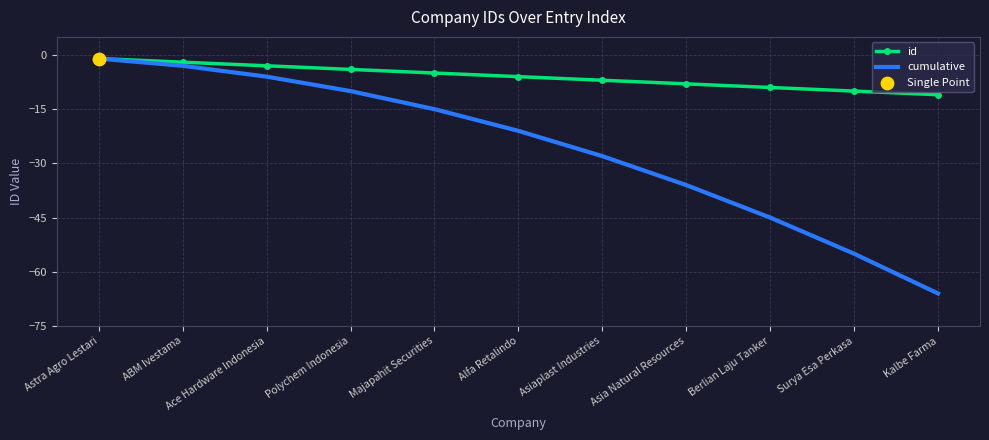

Between ABM Ivestama and Surya Esa Perkasa, which series saw the biggest shift?

cumulative